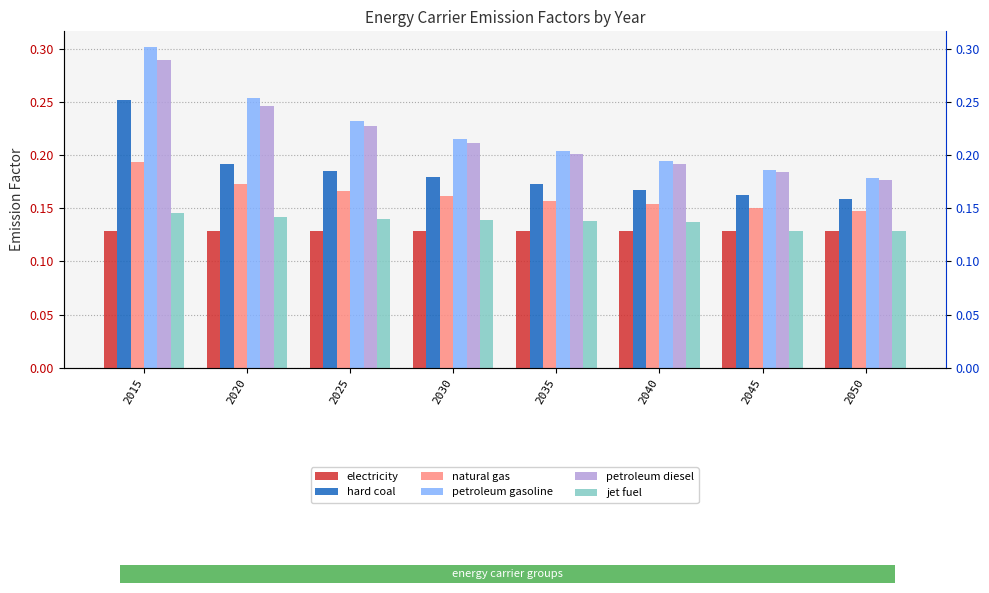

At which label does hard coal reach its peak?

2015